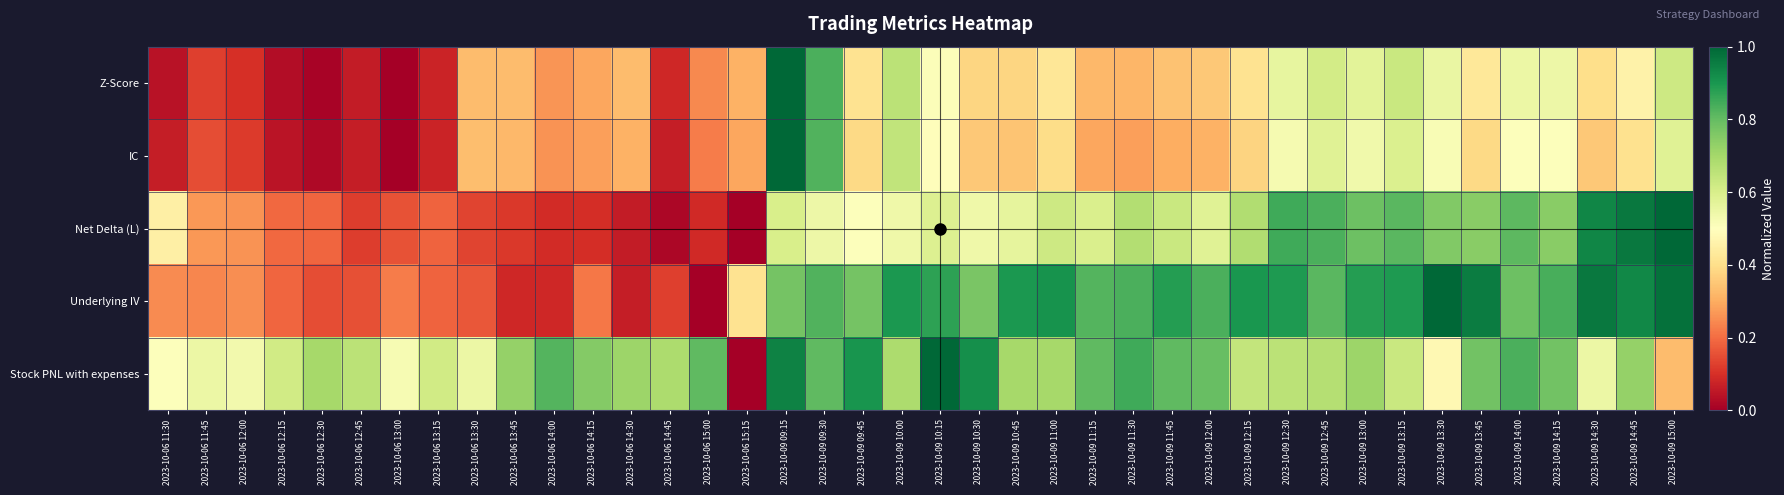

At which category is the sum across all series the highest?

2023-10-09 09:15